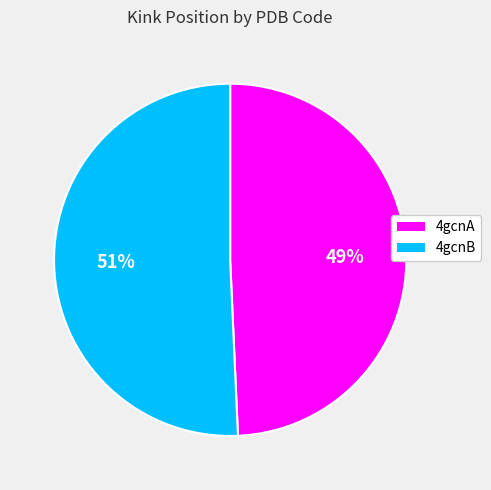

Do 4gcnB and 4gcnA together represent more than half of the pie?

Yes